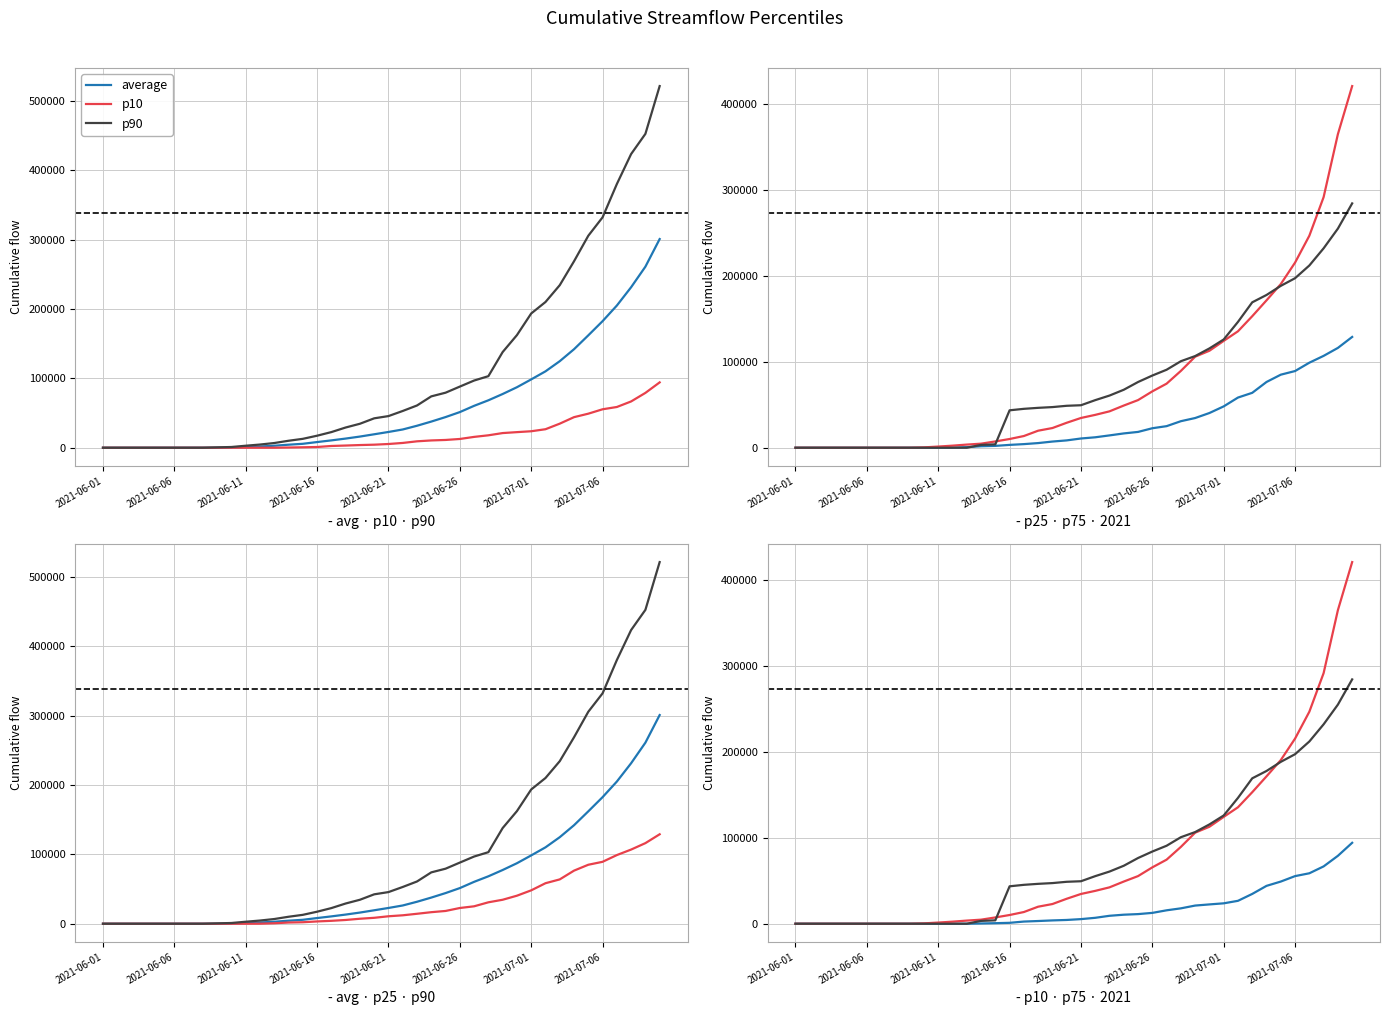

Reading left to right, transcribe all the data shown in this chart.

average: 0.0	0.0	0.0	4.5	10.8	10.8	10.9	43.8	127.0	342.5	955.6	1759.3	2861.5	4377.1	5670.8	8180.5	10595.5	13204.1	16095.4	19397.0	22737.8	26325.9	31700.9	37721.0	44207.7	51399.6	60422.6	68403.0	77479.3	87254.5	98542.7	110163.1	124807.8	142066.4	162082.9	182532.2	205045.6	231480.4	261124.6	300940.9
p10: 0.0	0.0	0.0	0.0	0.0	0.0	0.0	0.0	0.0	0.0	0.0	0.0	0.0	311.1	630.2	1051.7	2525.4	3156.5	3859.4	4390.1	5372.5	6896.6	9247.7	10512.4	11211.3	12630.9	15625.6	17913.9	21149.6	22488.9	23759.9	26681.7	34714.5	44091.9	49106.6	55449.6	58745.0	66756.5	79081.6	94246.0
p90: 0.0	0.0	0.0	0.0	0.0	0.0	0.0	7.7	519.8	1061.4	2891.8	4592.7	6785.6	10057.4	12828.7	17344.2	22559.5	29160.7	34570.7	42405.2	45636.3	53013.5	60940.2	74073.4	79367.4	88177.2	96906.5	103207.4	137973.6	162413.7	193623.0	210149.9	234437.3	268904.8	305730.7	332255.3	380268.0	423564.5	452651.4	521564.0
p25: 0.0	0.0	0.0	0.0	0.0	0.0	0.0	0.0	0.0	0.0	0.0	59.3	673.2	1743.6	2157.2	3303.3	4203.5	5414.9	7193.2	8537.0	10751.8	12156.5	14356.0	16655.5	18413.2	22688.0	25128.1	30900.0	34576.8	40425.6	48148.9	58423.0	63939.8	76571.6	85062.6	89294.8	99017.0	106965.4	116233.6	129008.3
p75: 0.0	0.0	0.0	0.0	0.0	0.0	0.0	0.0	0.0	407.5	1365.8	2407.5	3653.2	4731.0	7331.6	10153.1	13624.8	19832.2	22924.8	29072.2	34654.2	38266.4	42373.2	49123.6	55473.7	65635.9	74606.9	89472.0	106029.0	112936.2	124409.4	135603.5	153162.6	171631.5	190568.7	215584.4	246870.0	291813.4	365127.2	421106.6